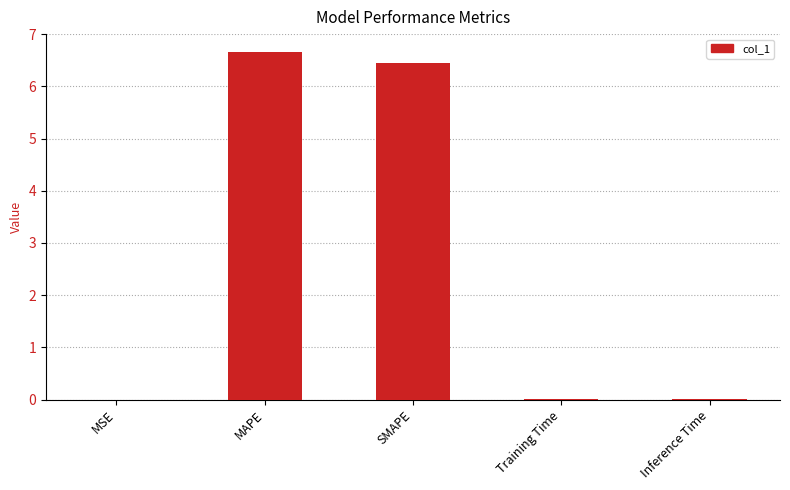

Read the value at MAPE.

6.7